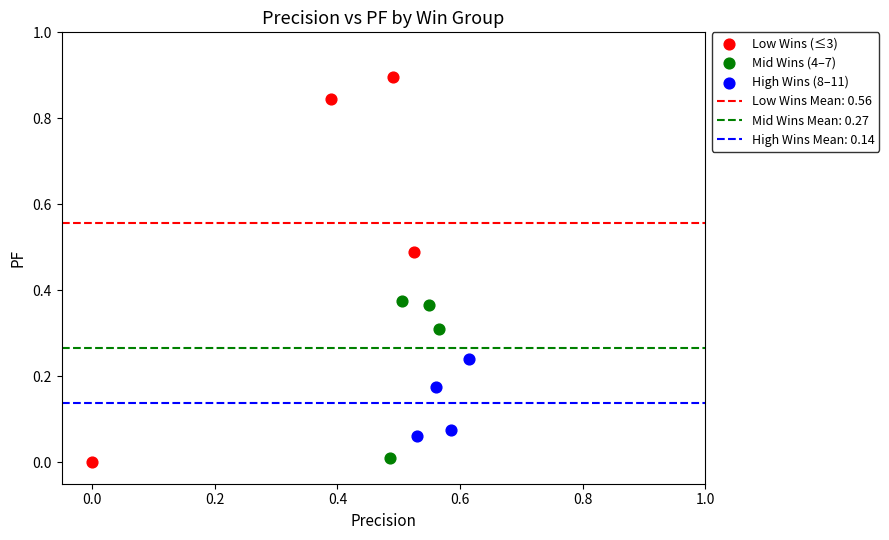

Which series has the largest Y range (max minus min)?

Low Wins (≤3)